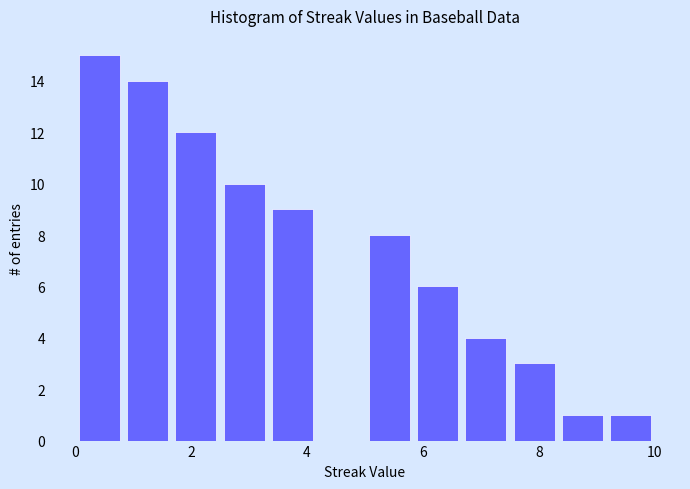

Reading left to right, list every bar in this chart as the range it spans on the x-axis followed by its height. Neither the bar edges nor the heights are printed on the chart, so give them approximately, as read against the axes.

0.0 to 0.8: 15
0.8 to 1.6: 14
1.6 to 2.6: 12
2.6 to 3.4: 10
3.4 to 4.2: 9
4.2 to 5.0: 0
5.0 to 5.8: 8
5.8 to 6.6: 6
6.6 to 7.6: 4
7.6 to 8.4: 3
8.4 to 9.2: 1
9.2 to 10.0: 1